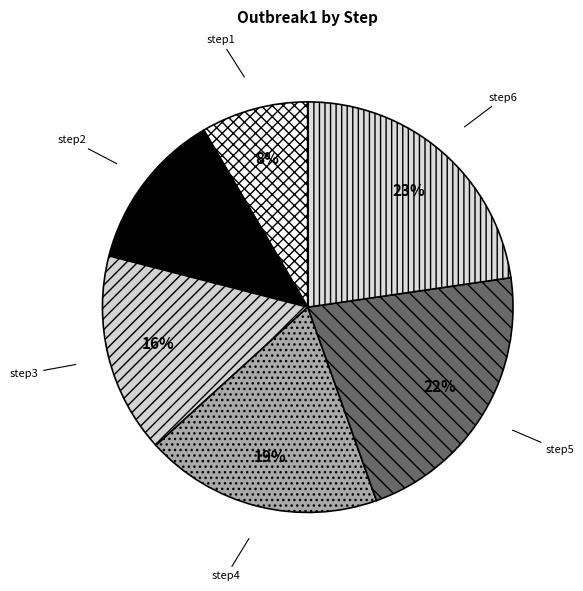

Do step1 and step3 together represent more than half of the pie?

No